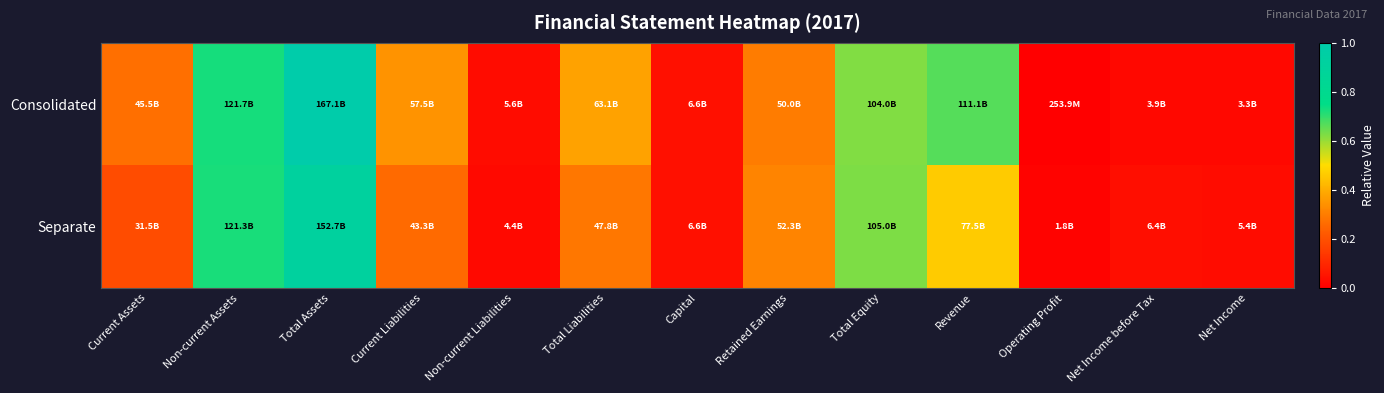

What is the difference between the highest and lowest values at Total Assets?

0.1